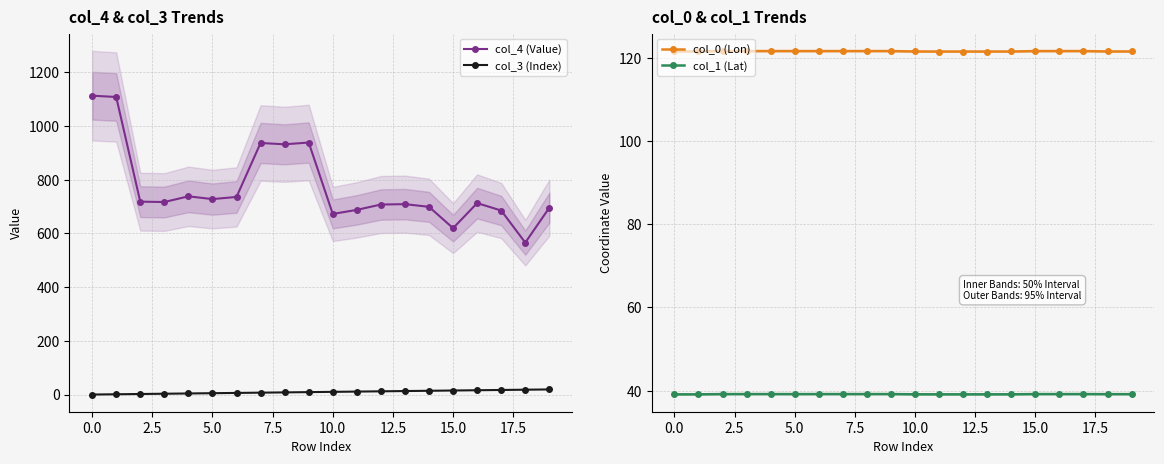

Count the number of data series in this chart.

4